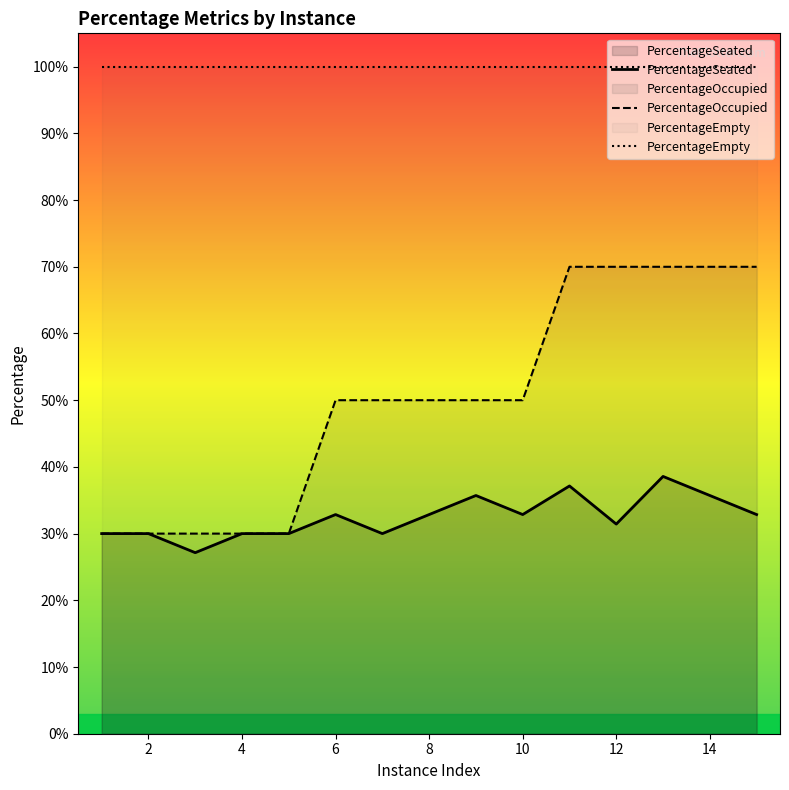

Which series has the widest spread of values?

PercentageOccupied